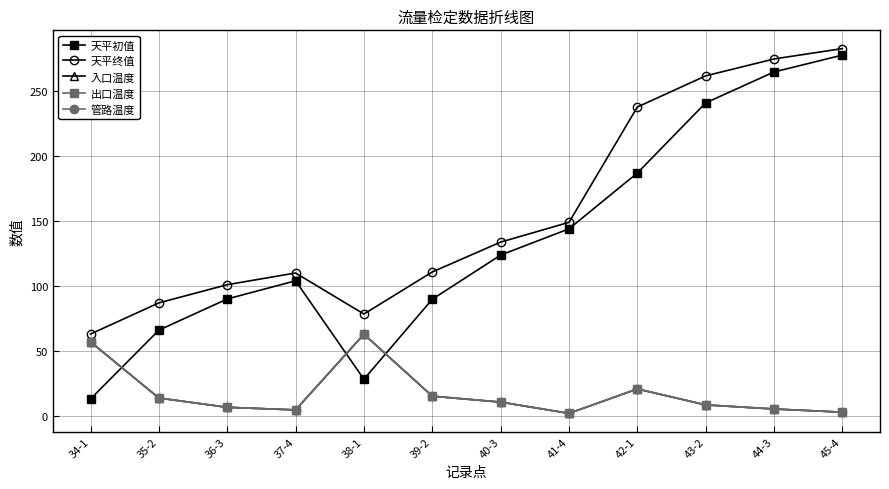

How many categories are shown in the chart?

12